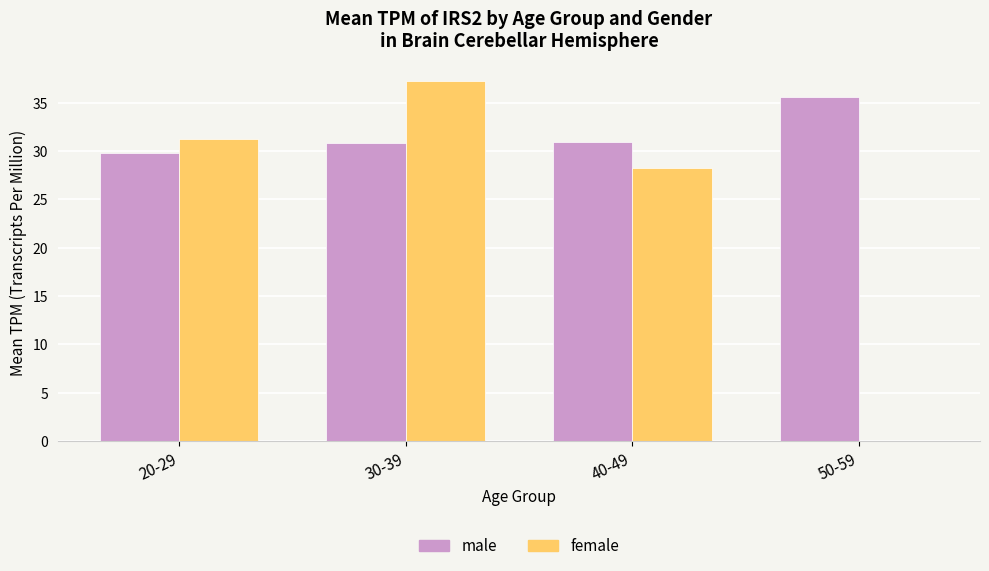

Are the bars grouped side by side (vs. stacked)?

Yes